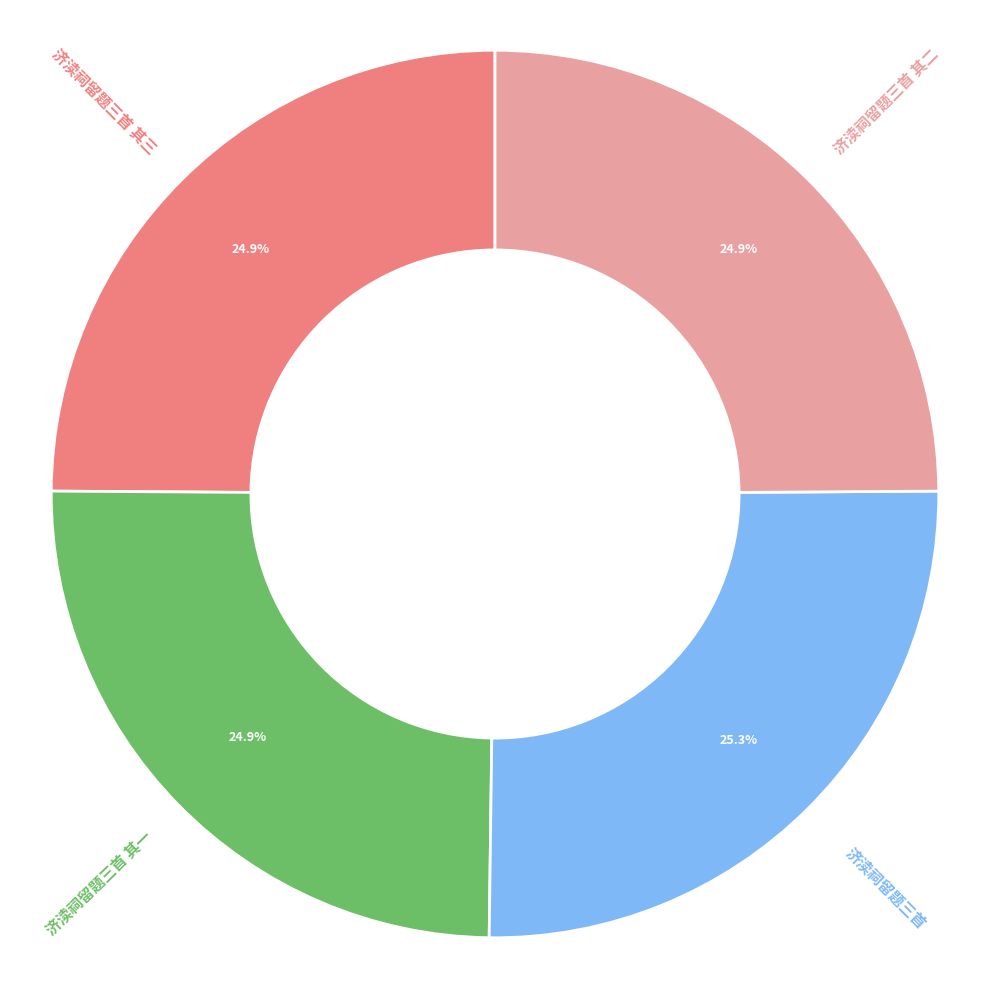

How much of the chart is everything except 济渎祠留题三首 其二?

75.1%